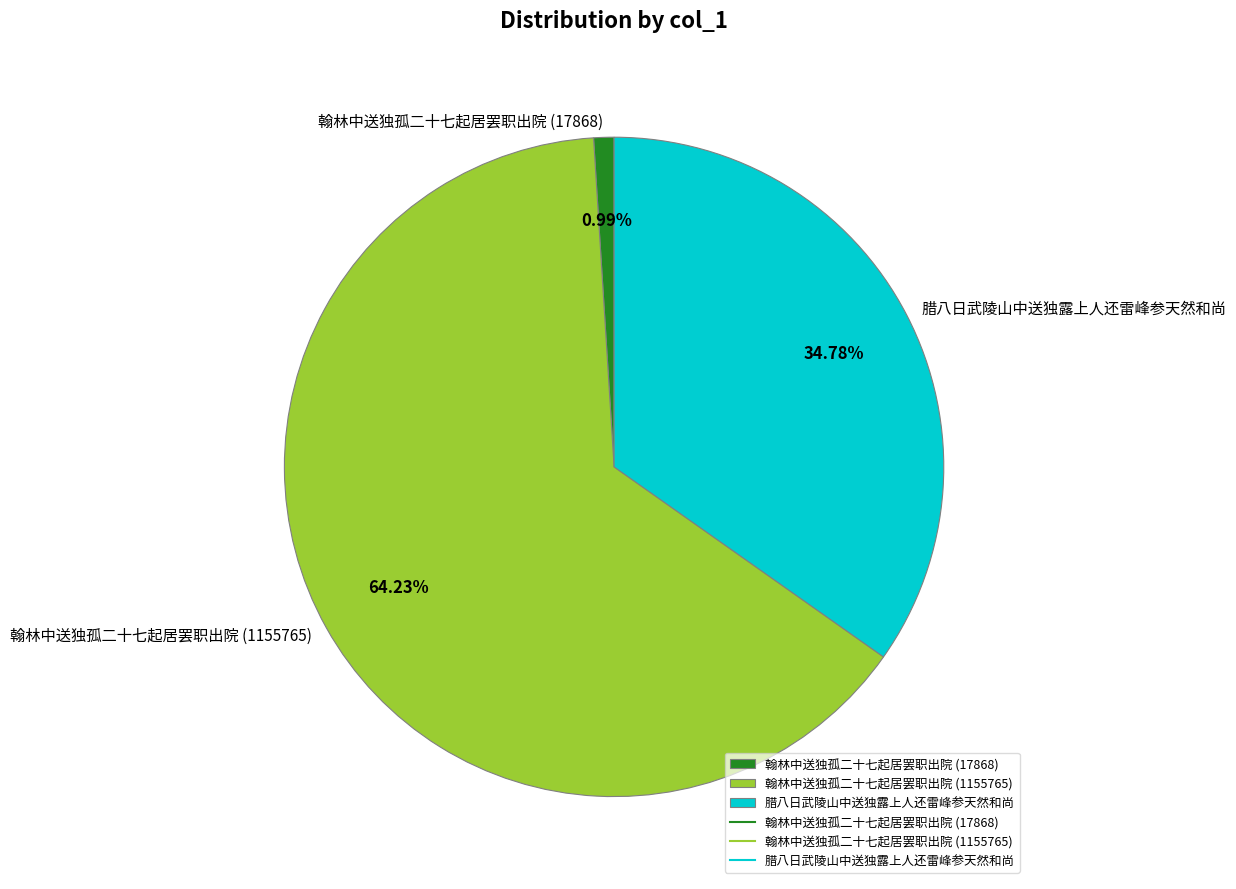

Rank the categories by value from lowest to highest.

翰林中送独孤二十七起居罢职出院 (17868), 腊八日武陵山中送独露上人还雷峰参天然和尚, 翰林中送独孤二十七起居罢职出院 (1155765)